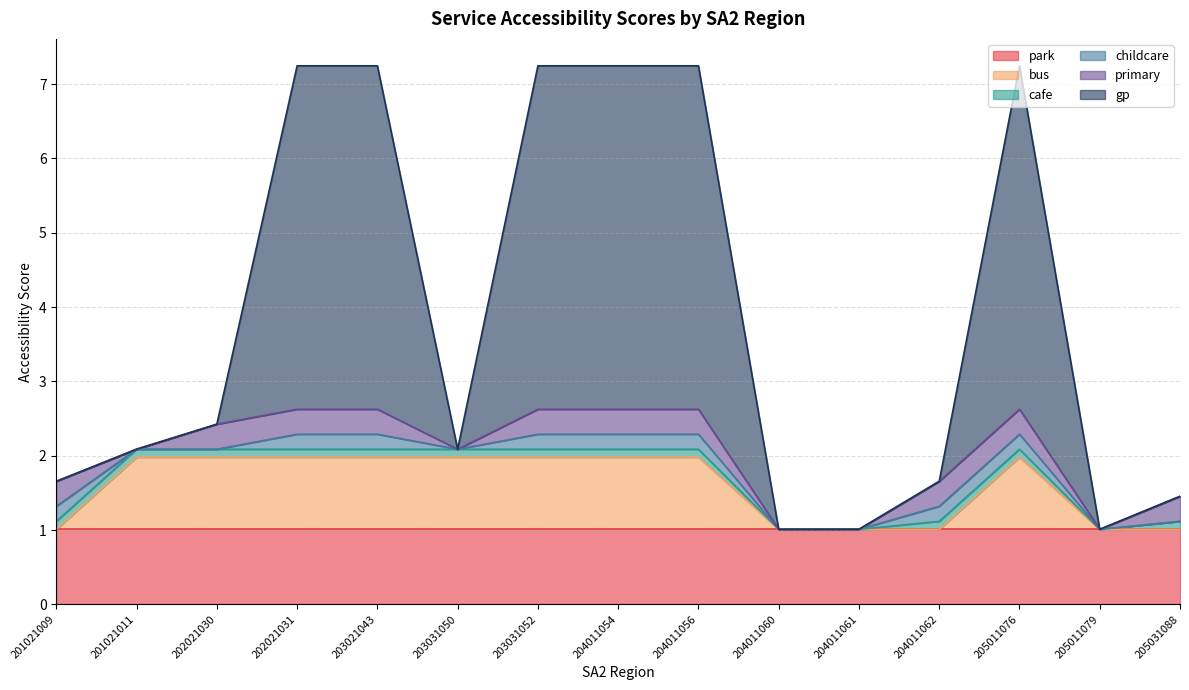

The primary series shows 0.5 at 204011054. True or false?

False